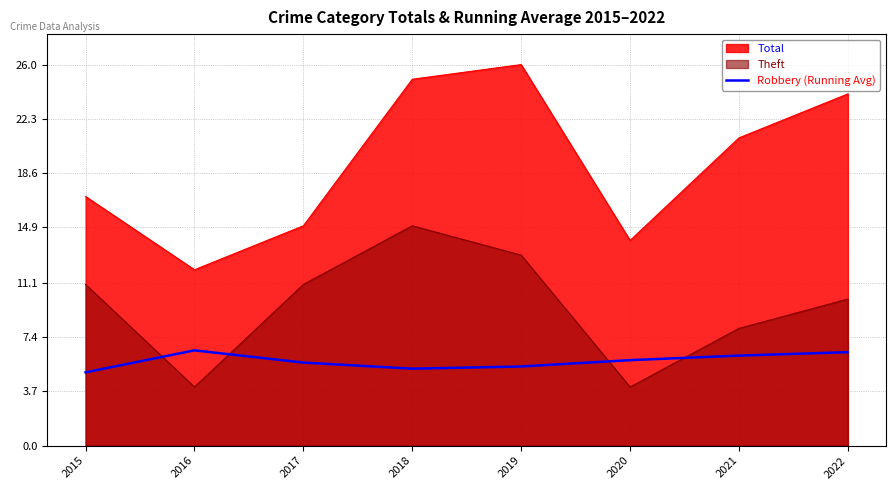

What is the smallest value displayed?

4.0